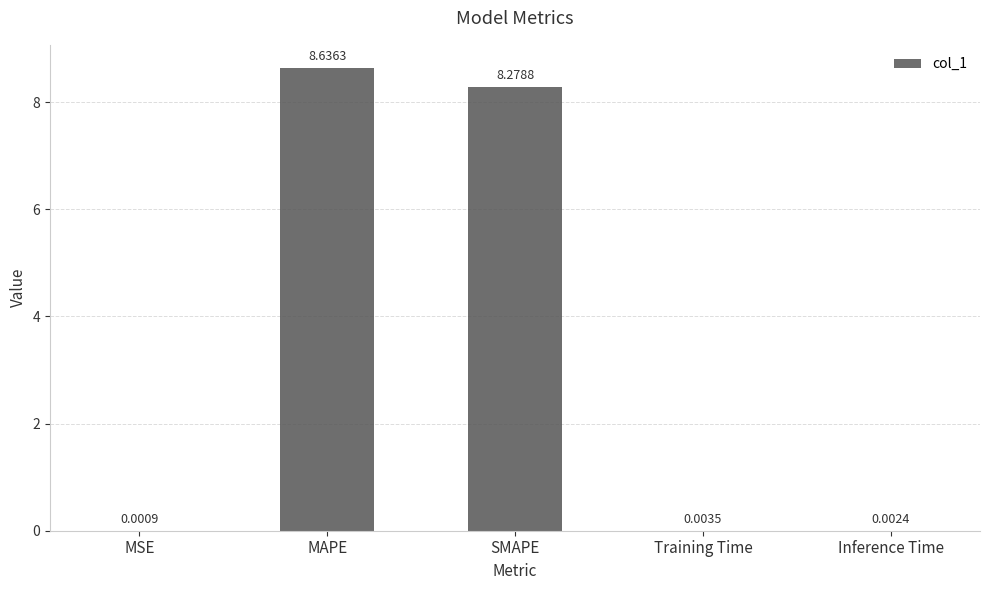

What is the sum of all values?

16.9